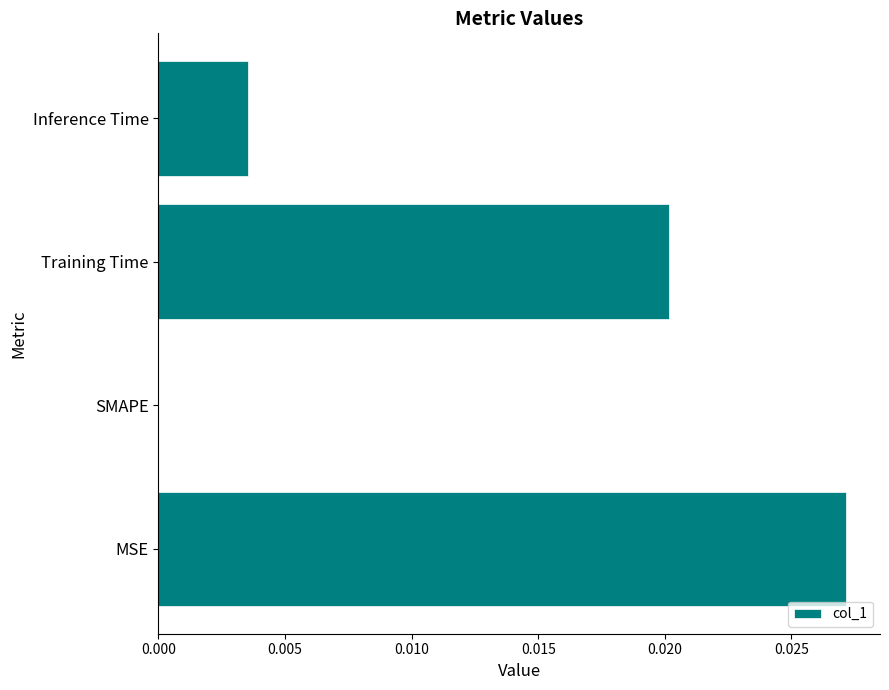

True or false: the data shows 0.0 at Inference Time.

True